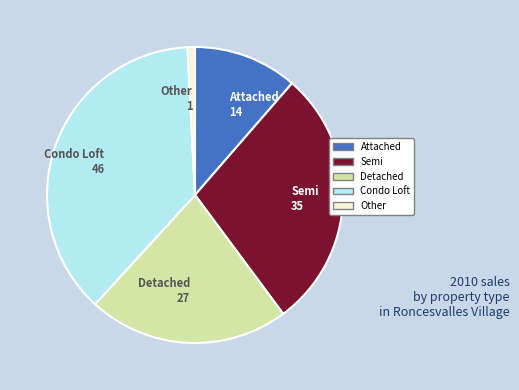

Approximately how many times larger is the value at Attached 14 compared to Semi 35?

0.4